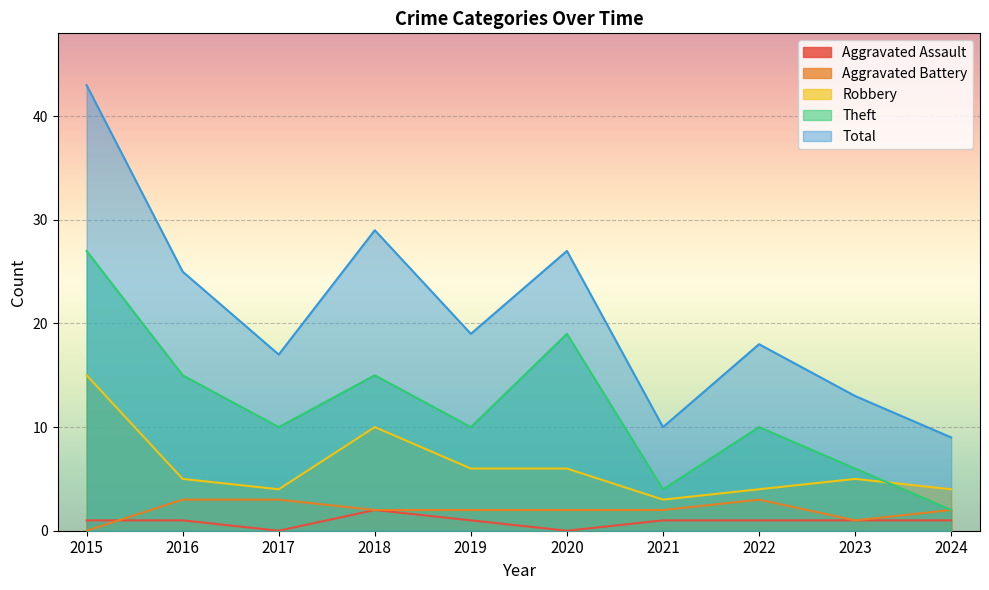

Is it true that Aggravated Assault equals 1 at 2018?

False